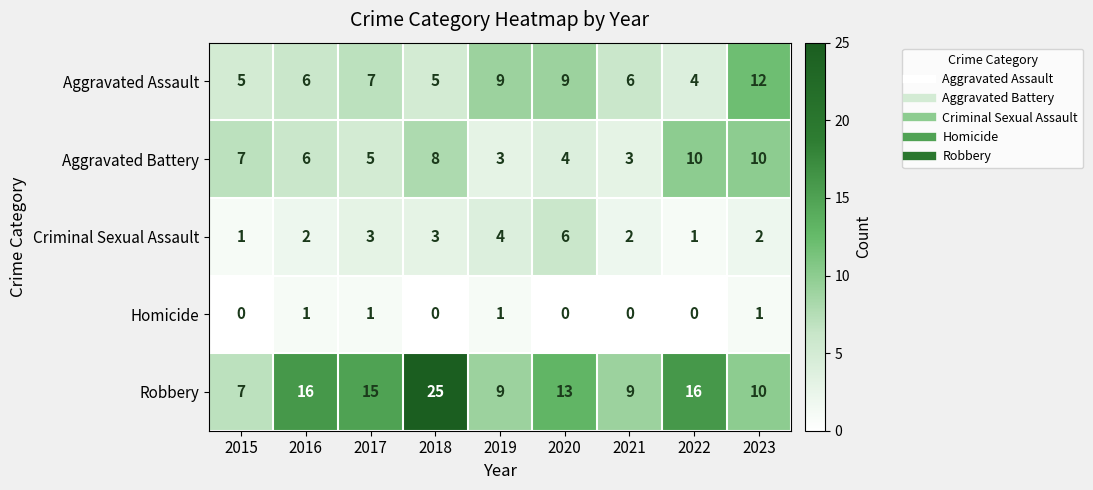

What is the difference between the highest and lowest values at 2023?

11